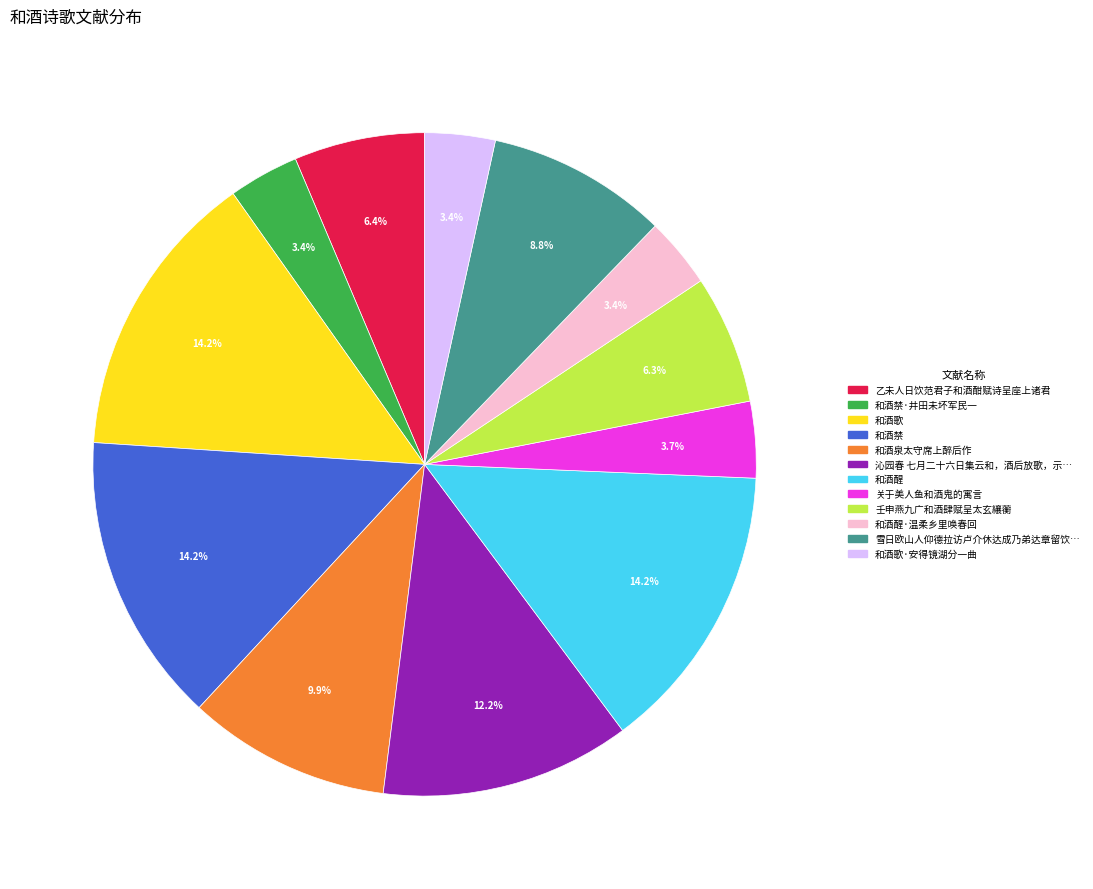

Is there a majority slice in this chart?

No